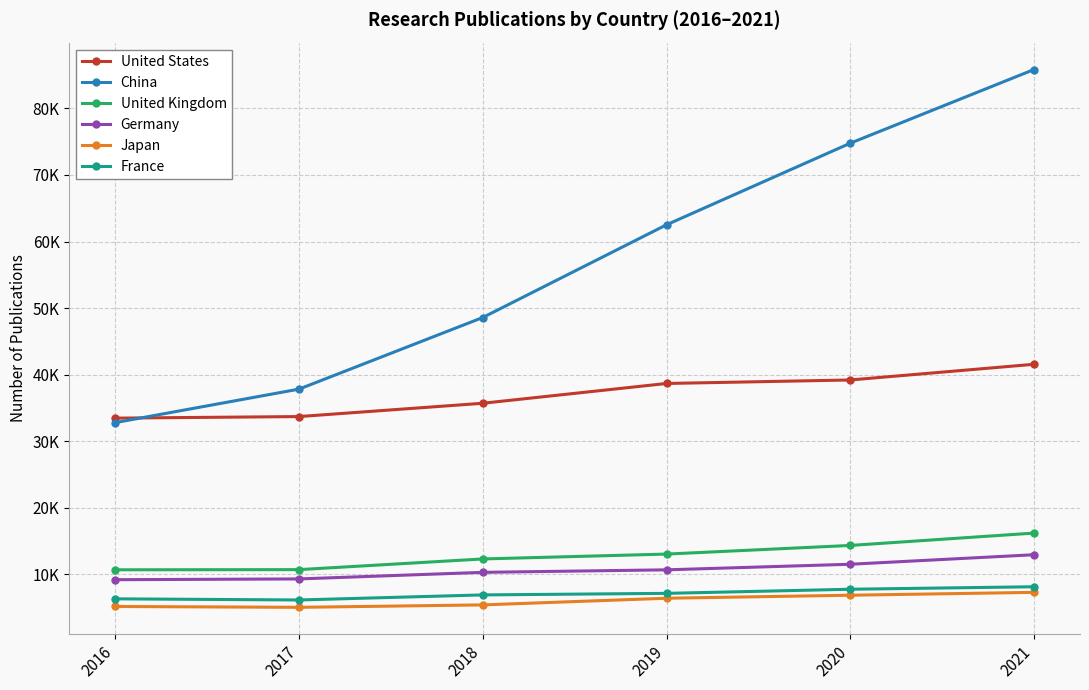

What are all the series names shown in the legend?

United States, China, United Kingdom, Germany, Japan, France